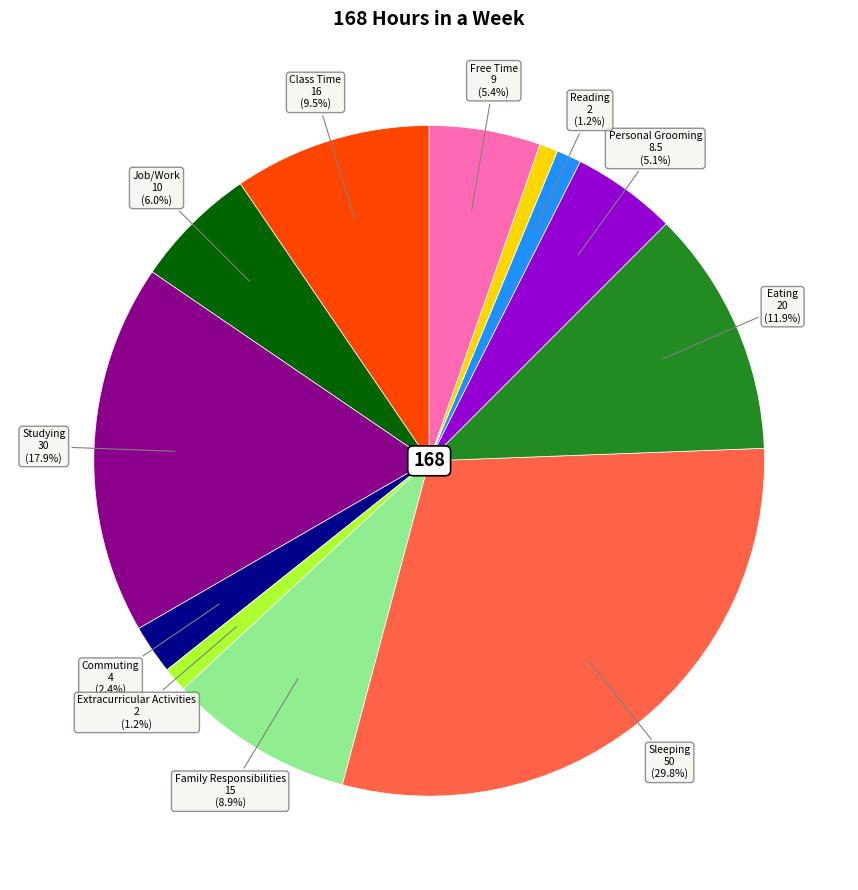

Is there a majority slice in this chart?

No